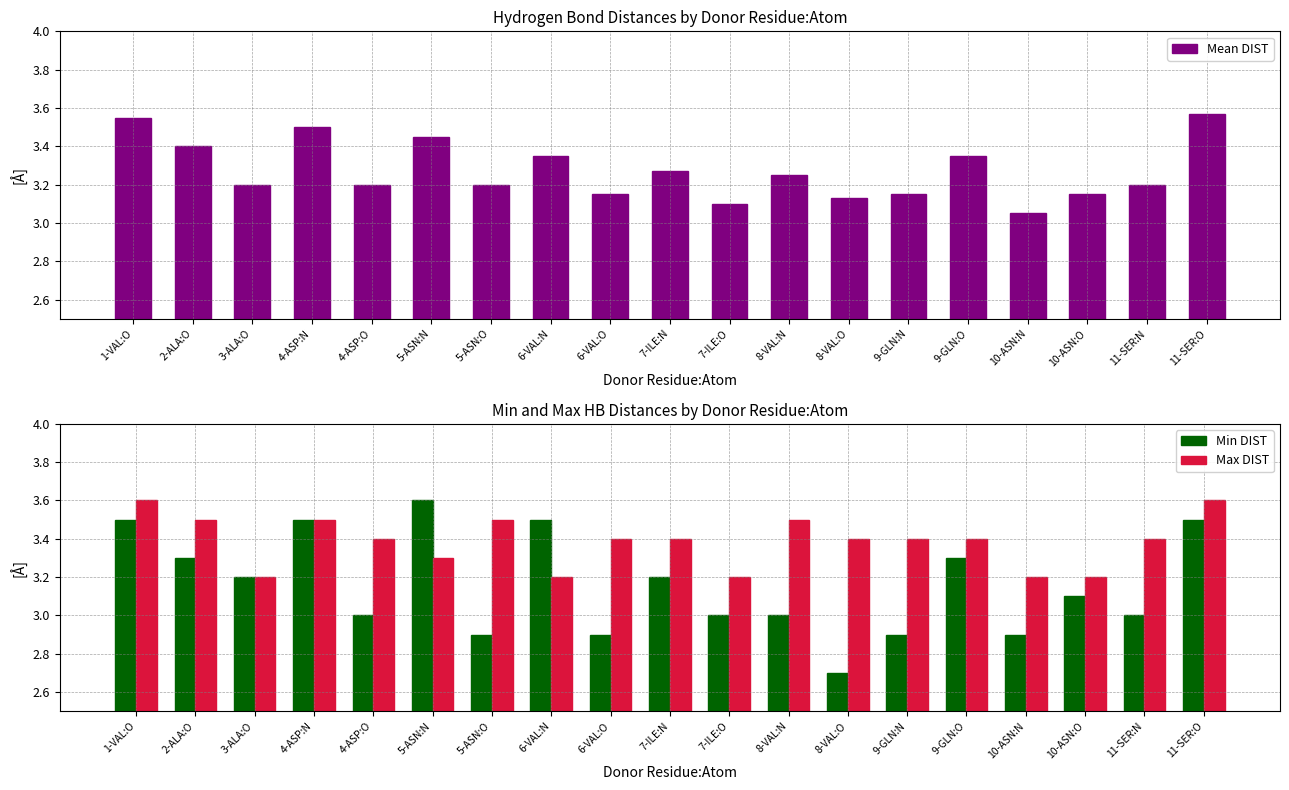

At which category is the sum across all series the highest?

11-SER:O